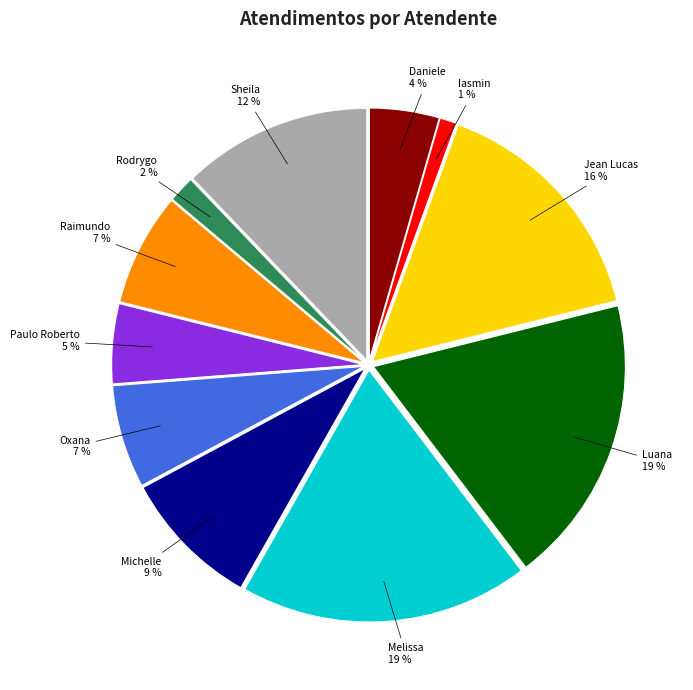

To the nearest percent, what is the average slice percentage?

9%